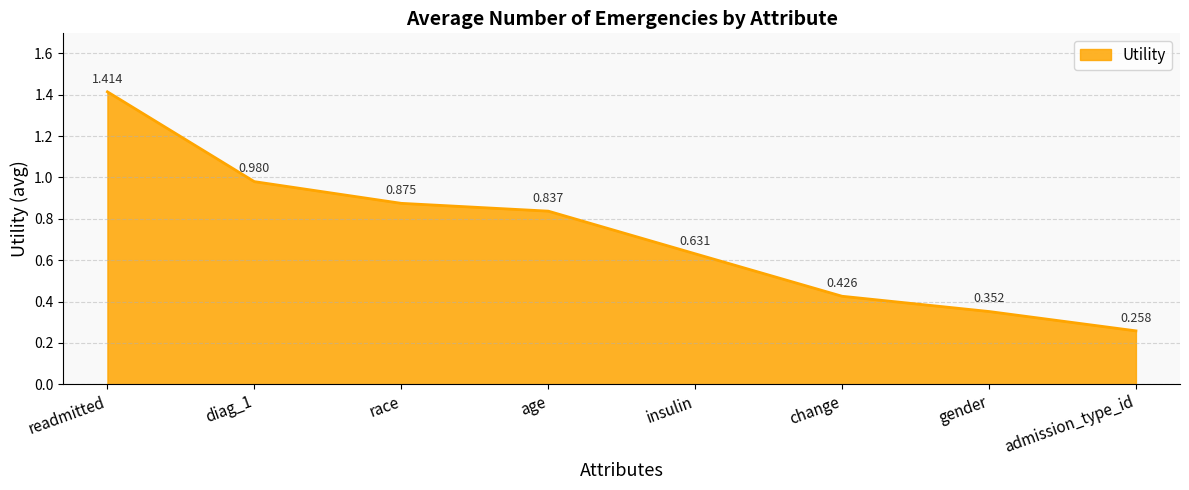

The value at age is 1.4. True or false?

False